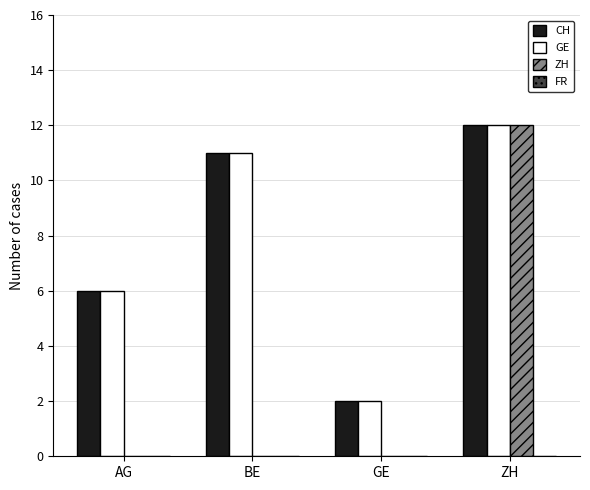

At which category is the sum across all series the highest?

ZH